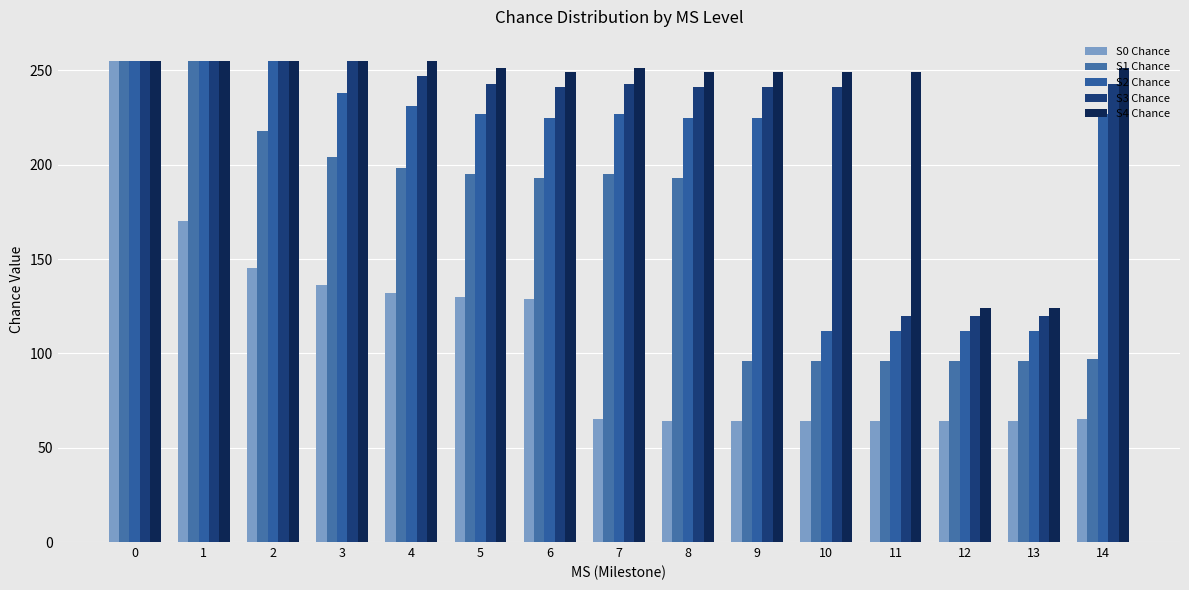

Which has a higher value, 7 or 11?

7